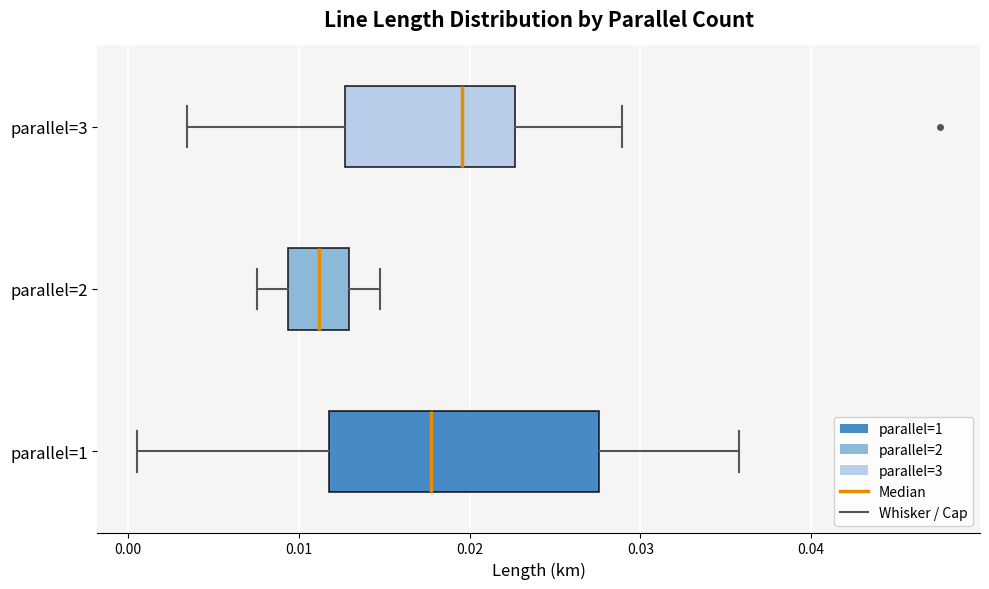

Reading bottom to top, read every box against the x-axis: the position of its median line, the range the box covers, and the ends of its whiskers. The values are not printed on the chart, so give them approximately, as read against the axis.

parallel=1: median 0.018, box 0.012 to 0.028, whiskers 0.001 to 0.036
parallel=2: median 0.011, box 0.009 to 0.013, whiskers 0.008 to 0.015
parallel=3: median 0.020, box 0.013 to 0.023, whiskers 0.003 to 0.029